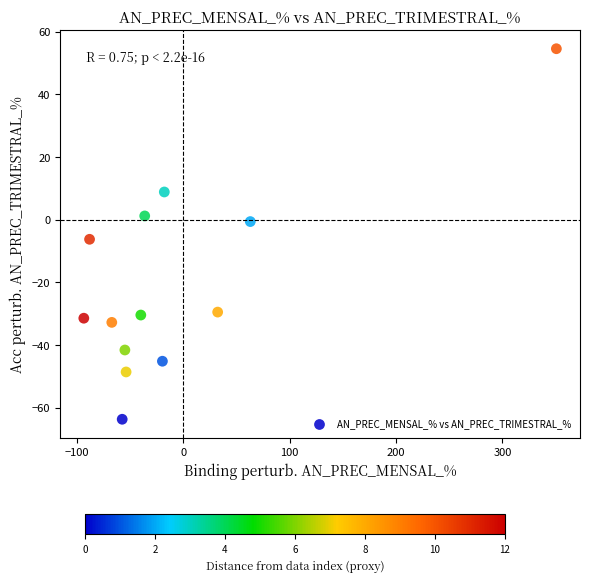

What is the range of Y values (max minus min)?

118.2